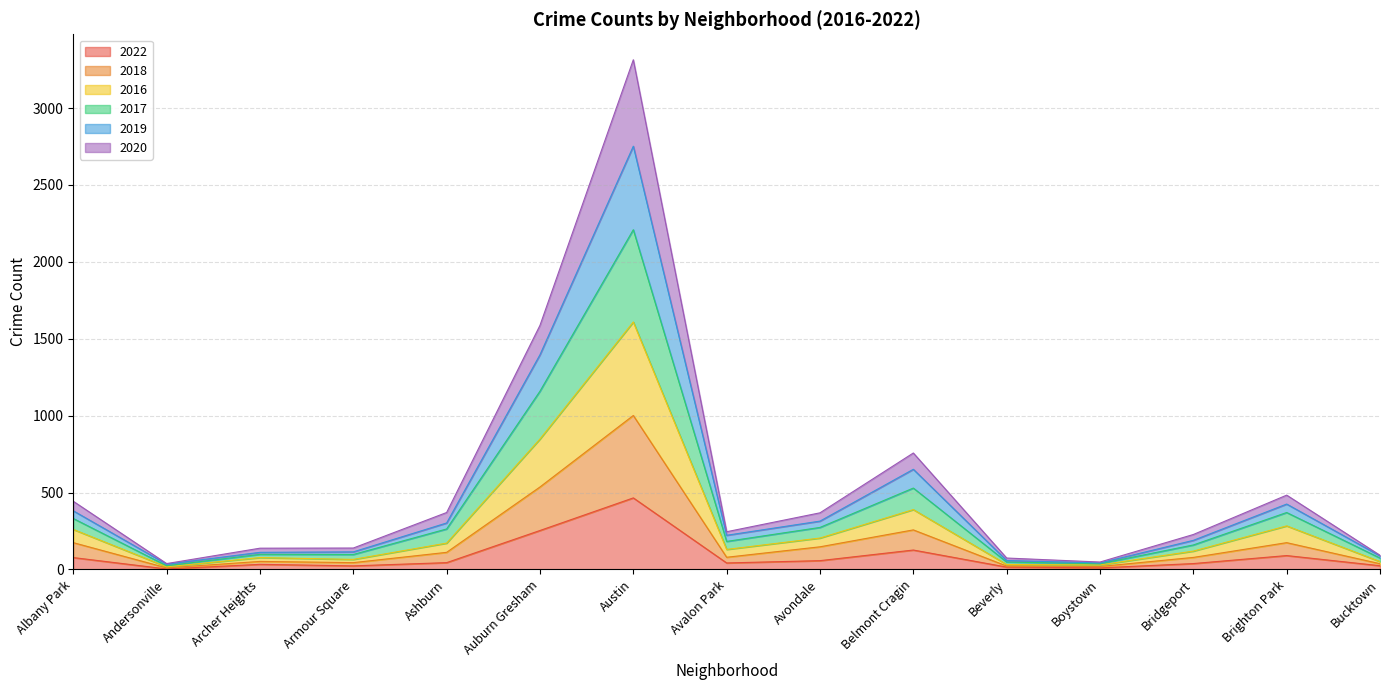

What is the highest value of the 2022 series?

465